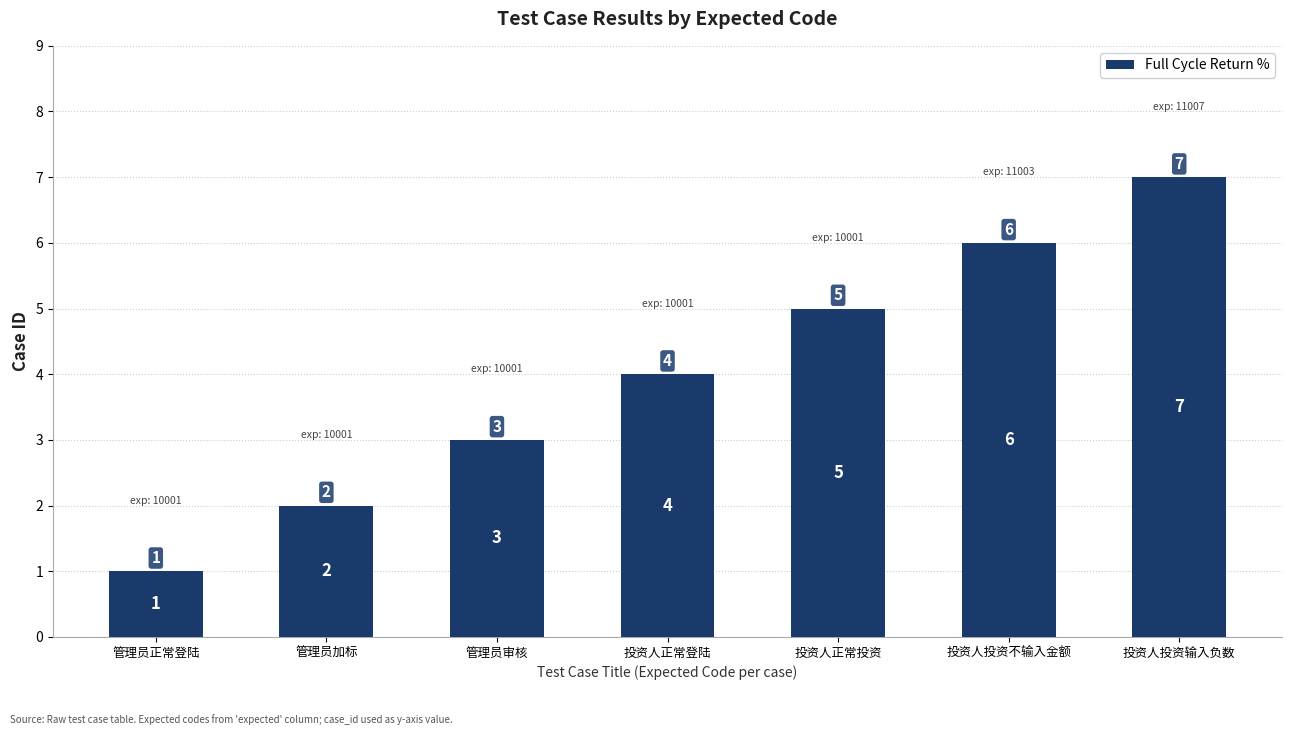

Which has a higher value, 管理员加标 or 管理员正常登陆?

管理员加标